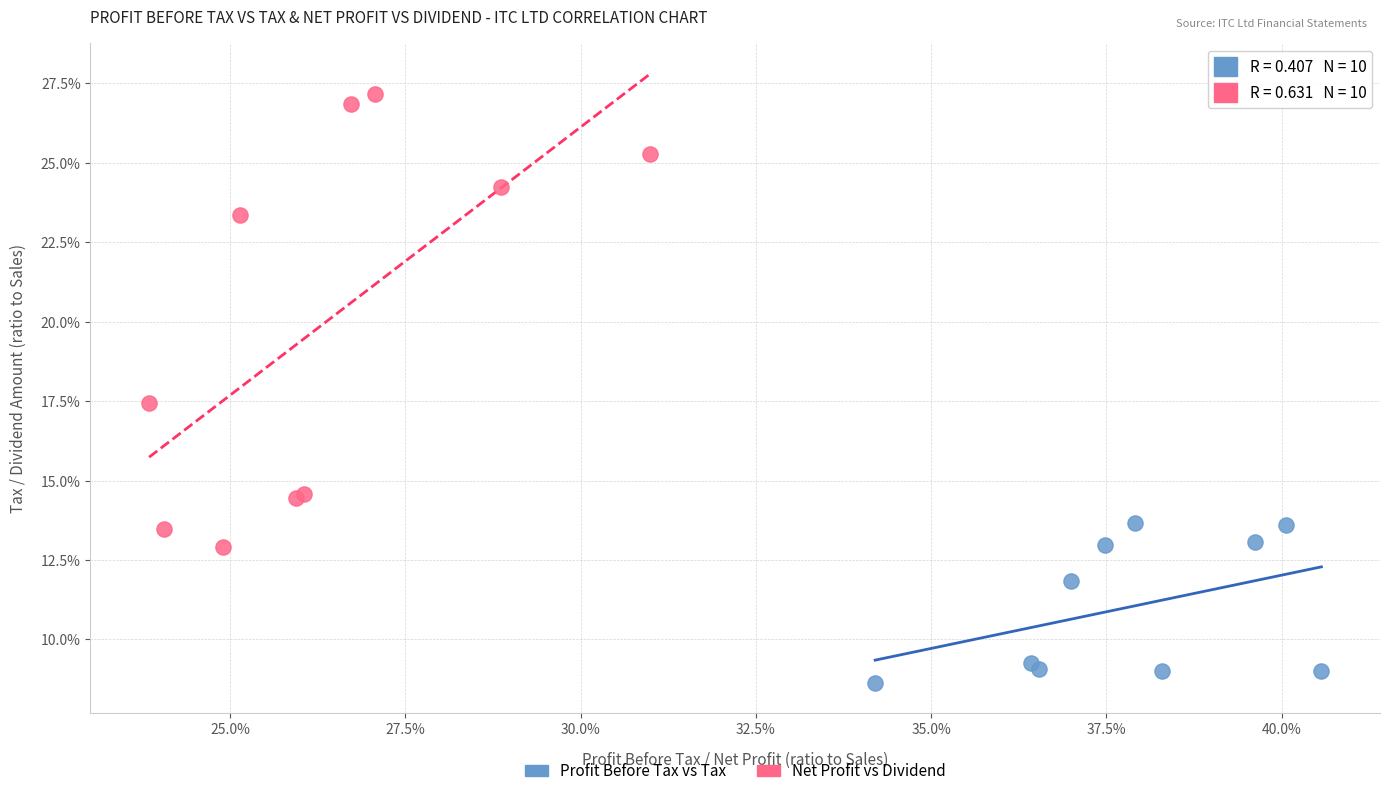

What are all the series names shown in the legend?

Profit Before Tax vs Tax, Net Profit vs Dividend